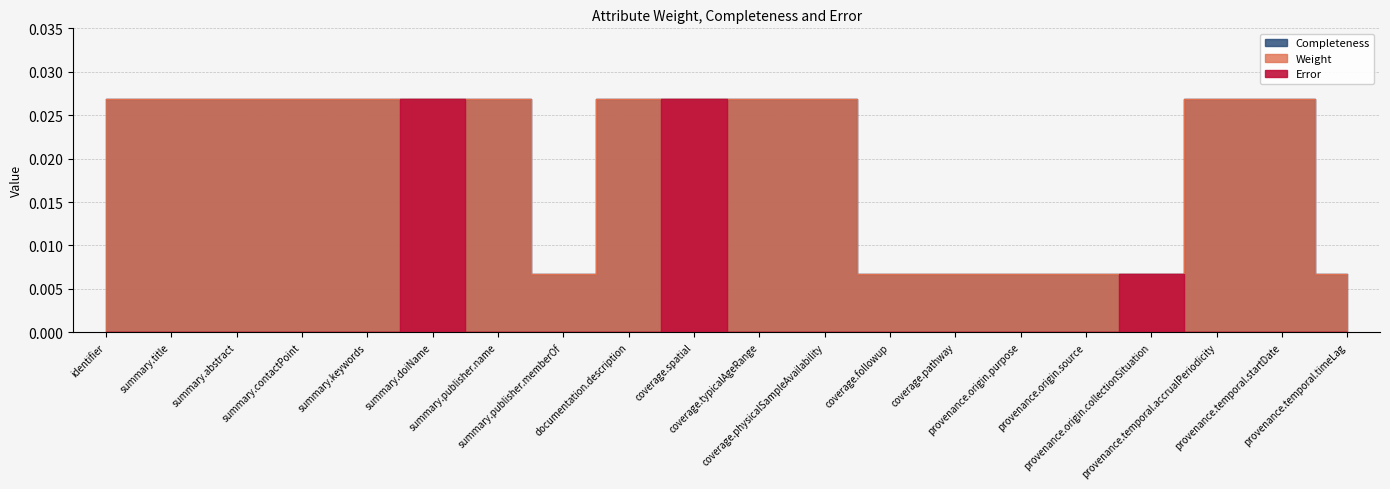

Is it true that Error equals 0.0 at summary.doiName?

True